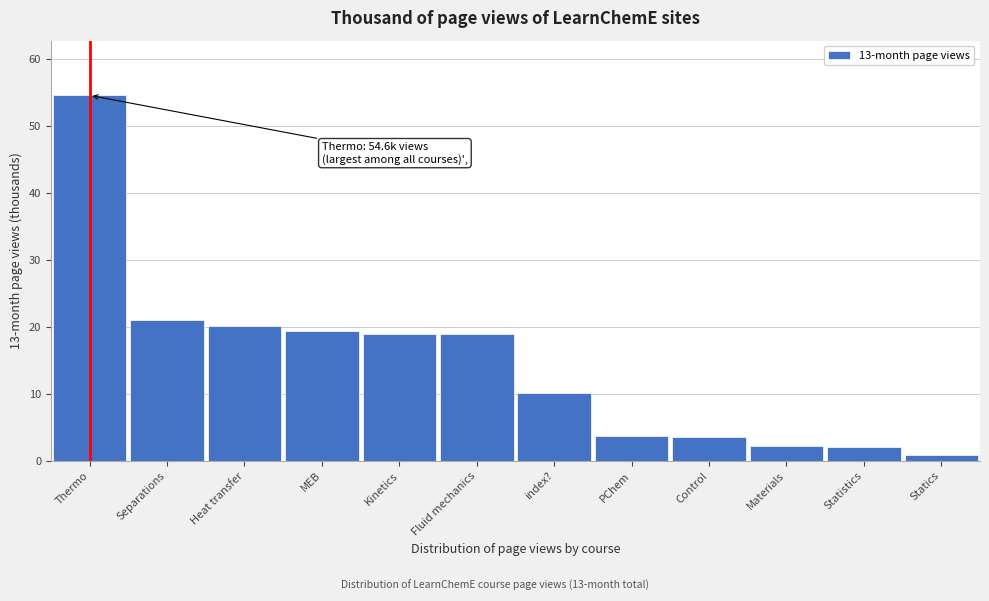

Which has a higher value, Thermo or Heat transfer?

Thermo